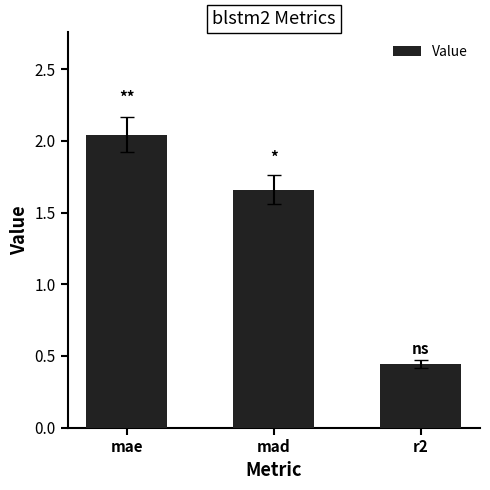

What is the ratio of the value at r2 to the value at mae?

0.2